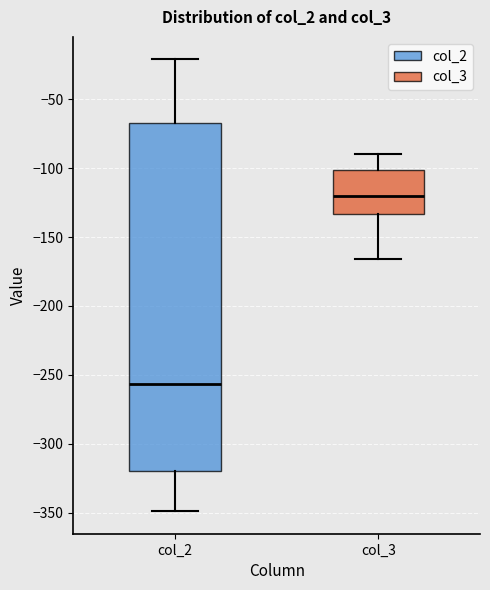

Which box has the highest median line?

col_3